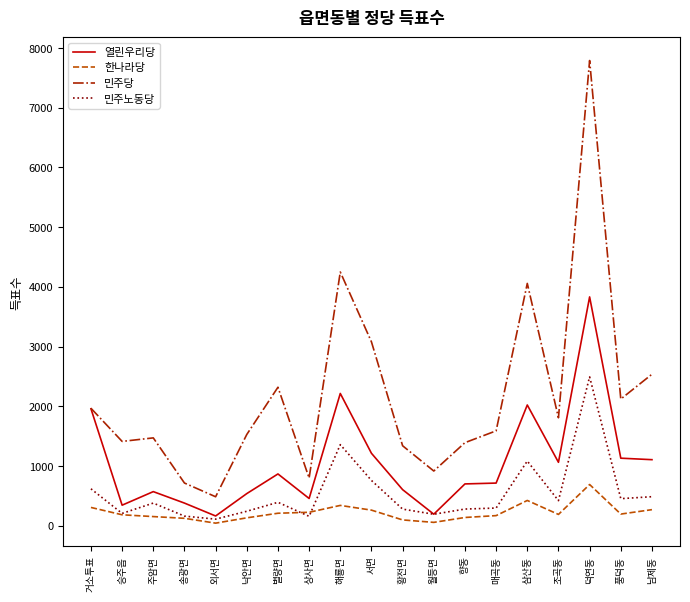

True or false: 민주당 and 한나라당 cross at least once.

False